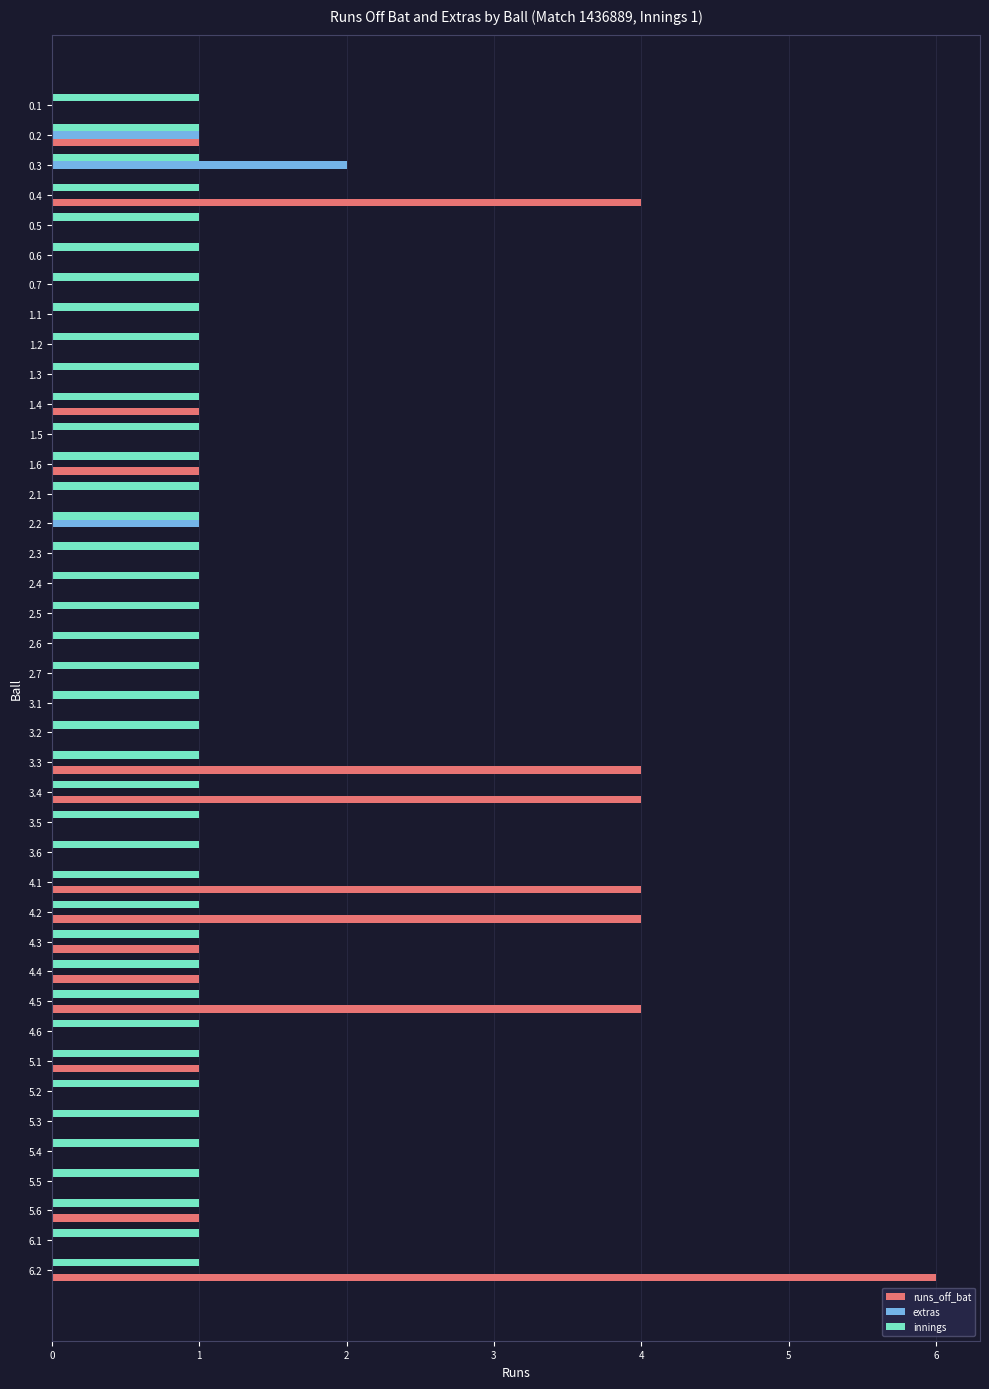

At which category does the chart reach its peak across all series?

6.2